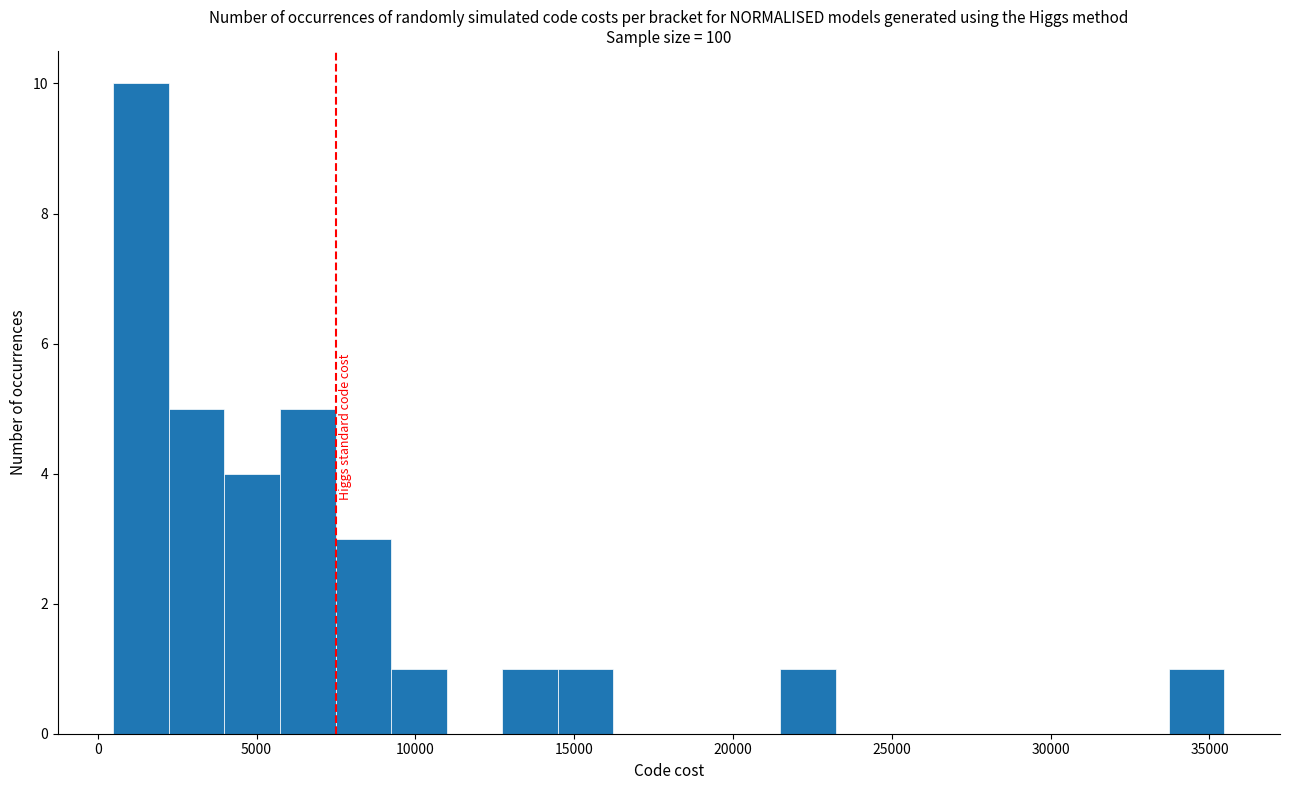

Around what value on the x-axis is the tallest bar? Give the approximate position of its centre, as read against the axis.

1500